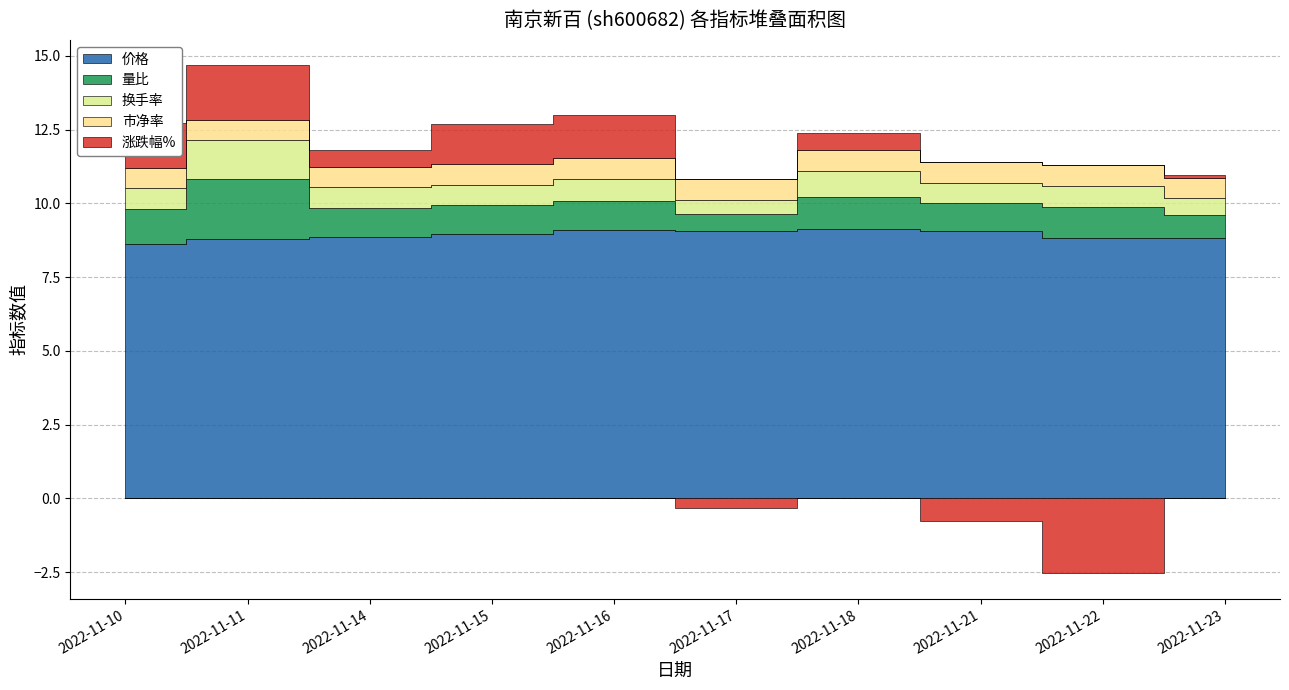

True or false: 量比 and 涨跌幅% cross at least once.

True